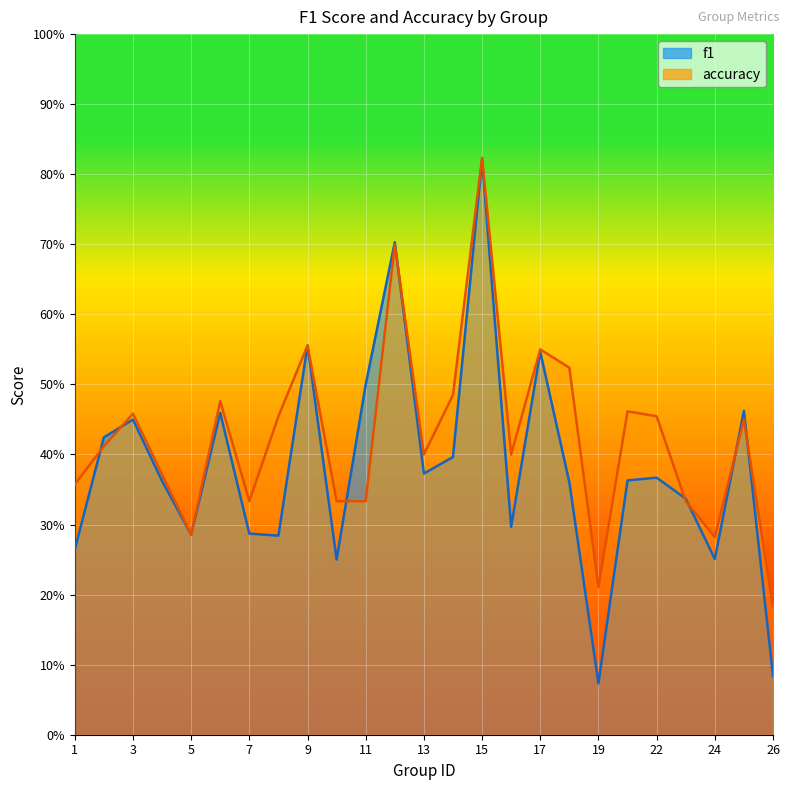

What is the sum of all accuracy values?

10.6